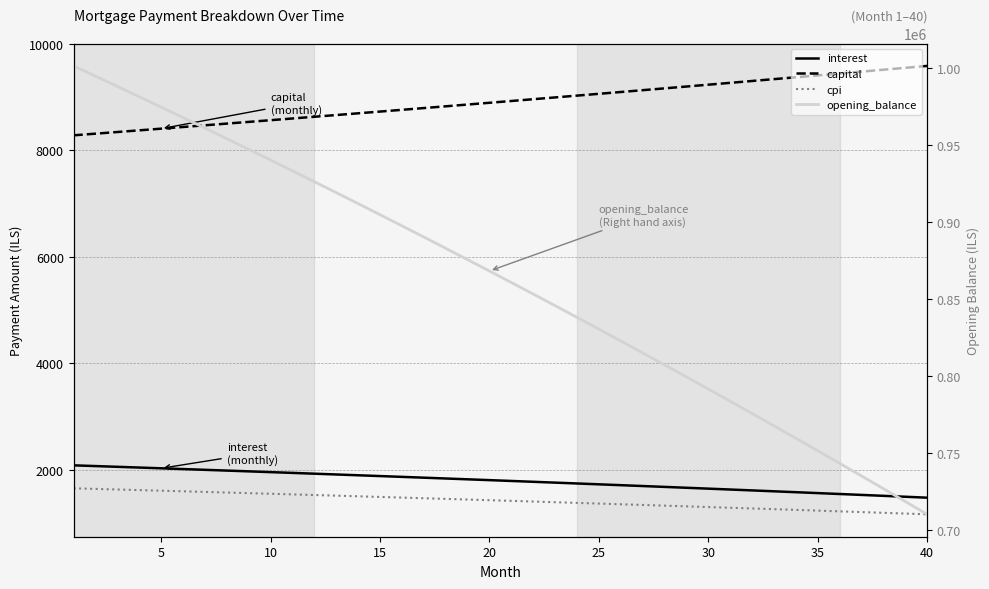

Reading right to left, what are all the values shown in this chart?

interest: 1479.8	1497.2	1514.5	1531.8	1548.9	1565.9	1582.8	1599.6	1616.3	1632.9	1649.5	1665.9	1682.2	1698.4	1714.5	1730.5	1746.5	1762.3	1778.0	1793.6	1809.2	1824.6	1840.0	1855.2	1870.4	1885.5	1900.4	1915.3	1930.1	1944.8	1959.4	1973.9	1988.3	2002.7	2016.9	2031.1	2045.1	2059.1	2073.0	2086.8
capital: 9582.7	9546.8	9511.1	9475.6	9440.1	9404.8	9369.6	9334.6	9299.7	9264.9	9230.3	9195.8	9161.4	9127.1	9093.0	9059.0	9025.1	8991.4	8957.7	8924.2	8890.9	8857.6	8824.5	8791.5	8758.6	8725.9	8693.2	8660.7	8628.4	8596.1	8563.9	8531.9	8500.0	8468.2	8436.6	8405.0	8373.6	8342.3	8311.1	8280.0
cpi: 1167.9	1181.9	1195.8	1209.6	1223.4	1237.0	1250.6	1264.1	1277.6	1290.9	1304.2	1317.4	1330.5	1343.5	1356.5	1369.3	1382.1	1394.8	1407.5	1420.0	1432.5	1444.9	1457.3	1469.5	1481.7	1493.8	1505.9	1517.8	1529.7	1541.5	1553.2	1564.9	1576.5	1588.0	1599.5	1610.9	1622.2	1633.4	1644.6	1655.6
opening_balance: 710294.3	718659.3	726974.6	735240.6	743457.3	751625.1	759744.2	767814.6	775836.8	783810.8	791736.9	799615.3	807446.2	815229.8	822966.4	830656.0	838299.0	845895.6	853445.8	860950.0	868408.4	875821.1	883188.3	890510.3	897787.2	905019.2	912206.6	919349.6	926448.2	933502.8	940513.5	947480.5	954404.0	961284.2	968121.3	974915.5	981666.9	988375.8	995042.3	1001666.7